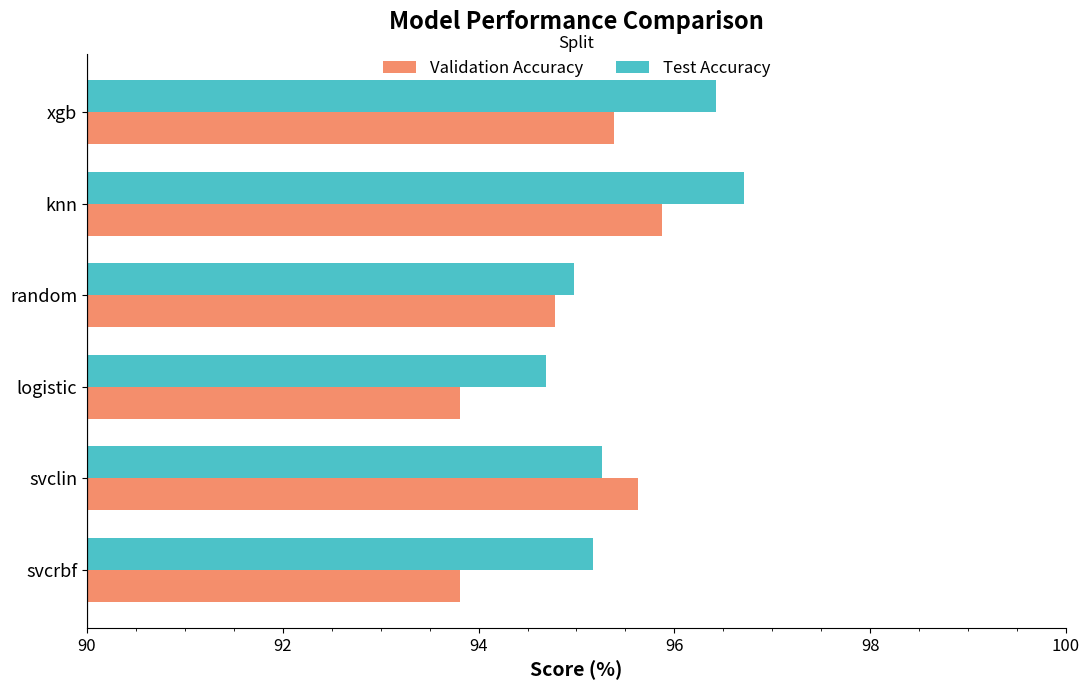

How many Test Accuracy values are between 94 and 96?

4